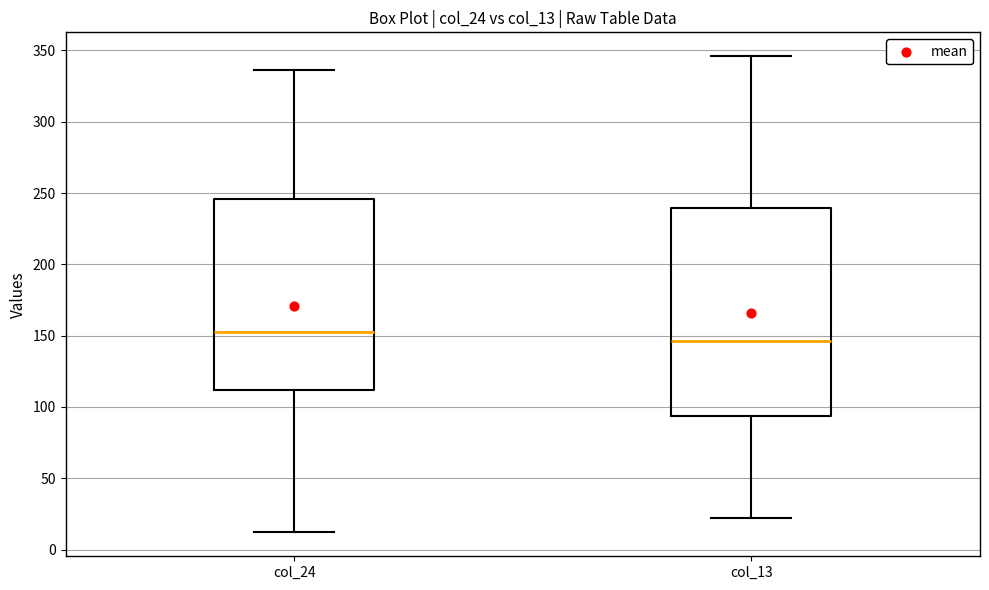

Comparing the boxes themselves (not the whiskers), which one is the tallest?

col_13